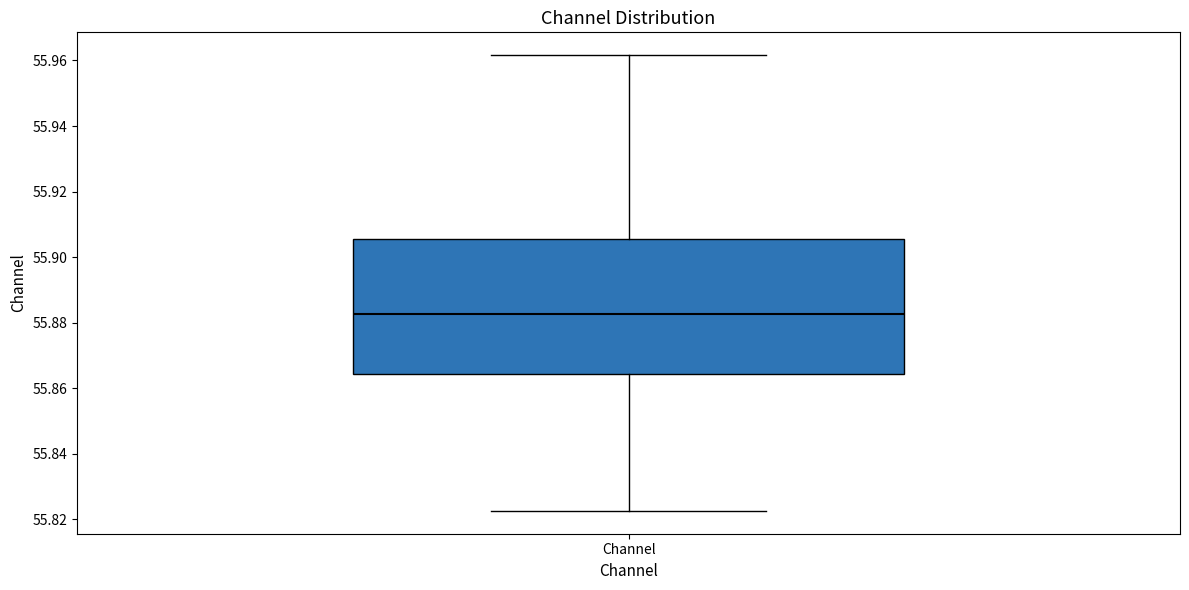

Read this box plot against the y-axis: the position of the median line, the range covered by the box, and the ends of both whiskers. The values are not printed on the chart, so give them approximately, as read against the axis.

median 55.882, box 55.864 to 55.906, whiskers 55.822 to 55.962